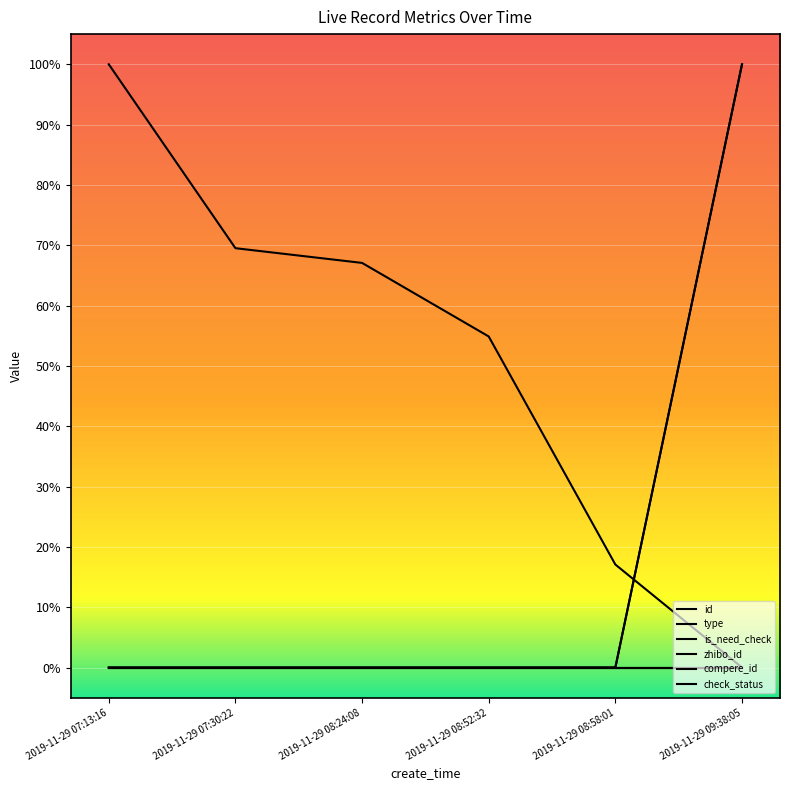

Is this an area chart (filled region under the line)?

No